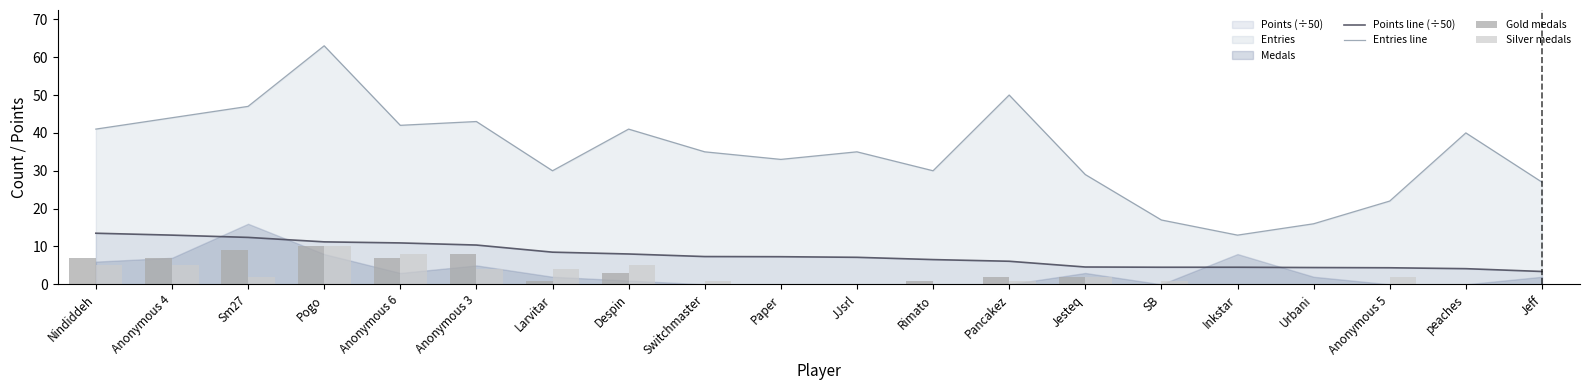

What is the label of the 8th bar from the left?

Despin